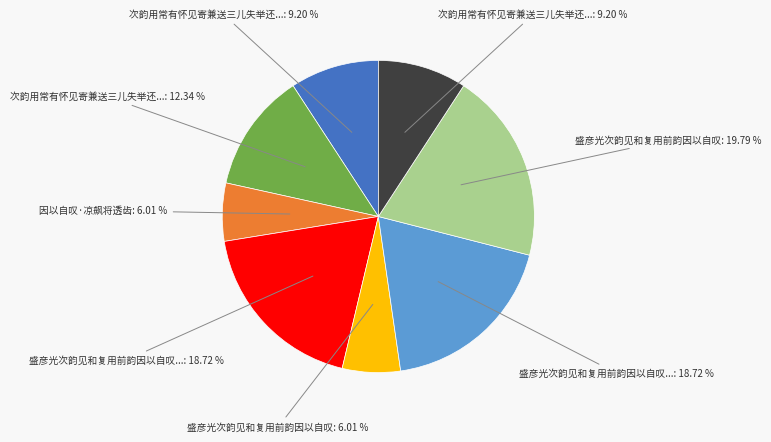

Does any single category account for the majority?

No